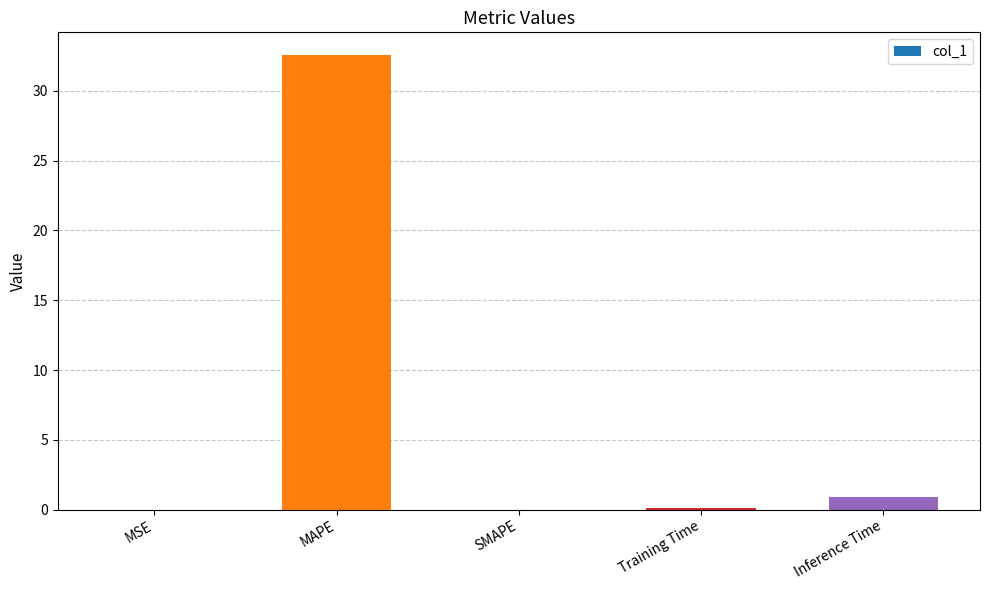

What is the change in value from MAPE to Training Time?

-32.5